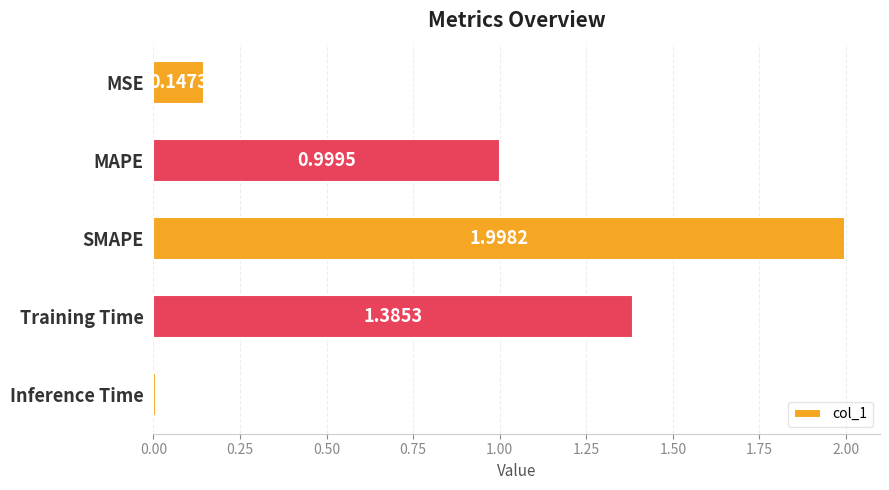

Are the bars grouped side by side (vs. stacked)?

No